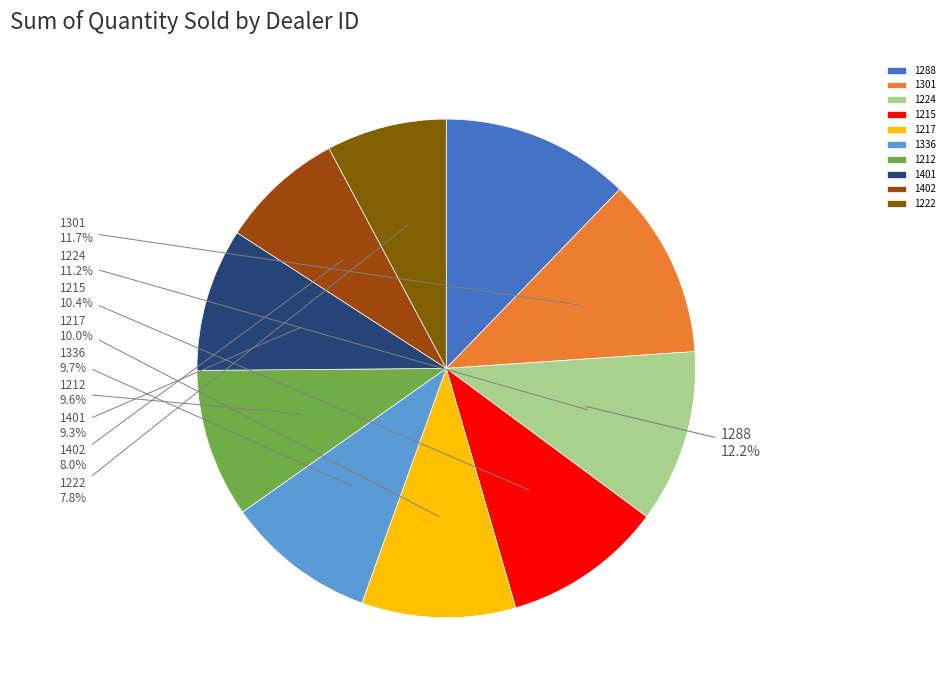

To the nearest percent, what is the difference between the 1401 and 1402 slice percentages?

1%